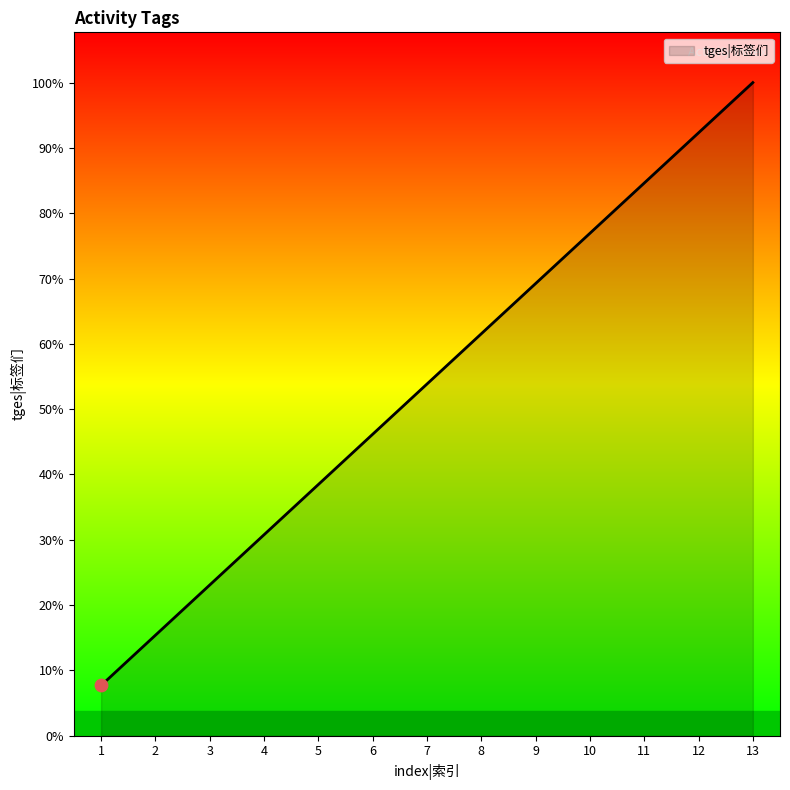

What is the ratio of the value at 7 to the value at 6?

1.2